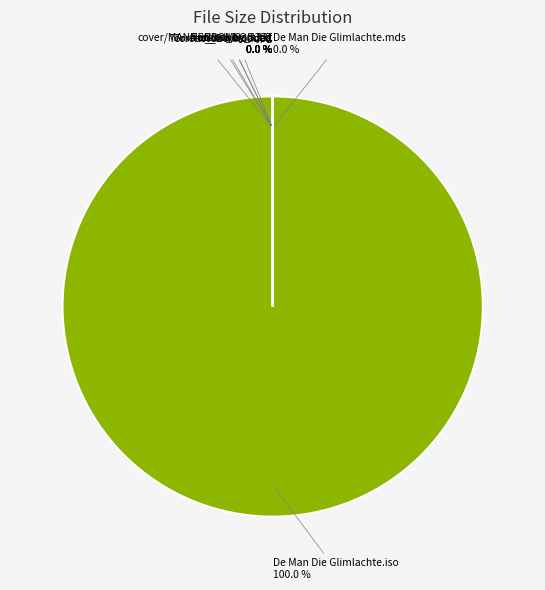

Is it true that iso-mds/De Man Die Glimlachte.mds is 7% of the pie?

False